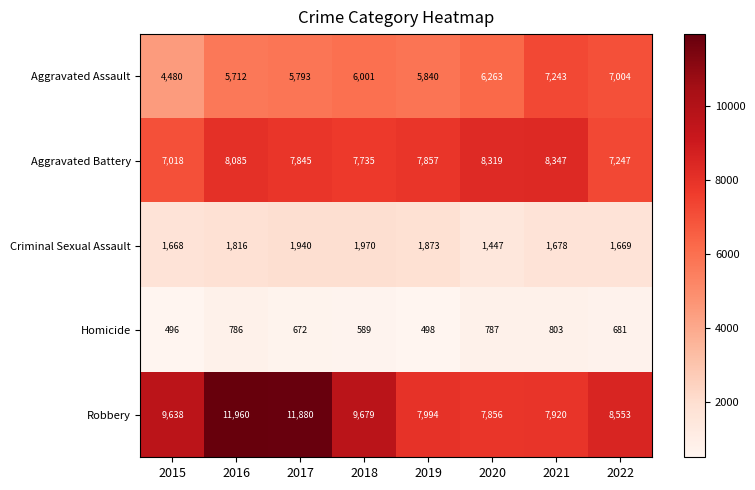

What value does the Criminal Sexual Assault series have at 2019, to the nearest 50?

1850